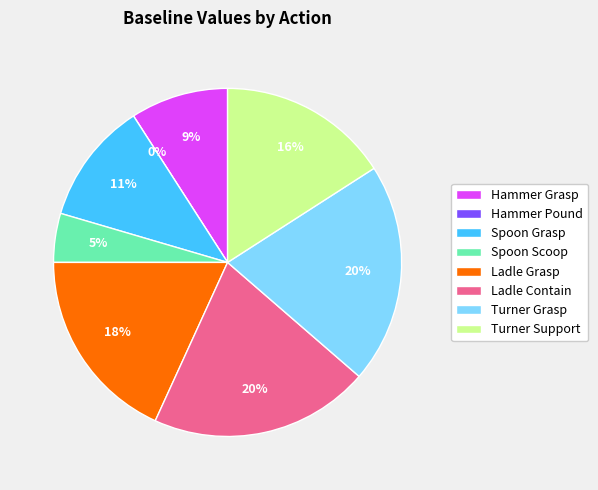

To the nearest percent, what portion does Hammer Grasp represent?

9%